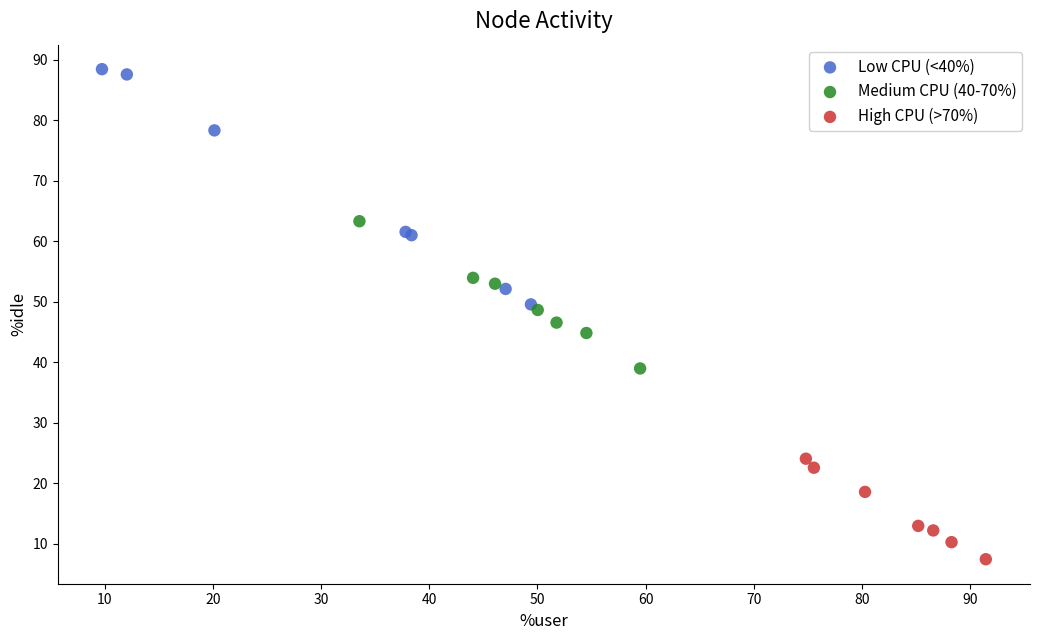

Which series contains the lowest Y value?

High CPU (>70%)